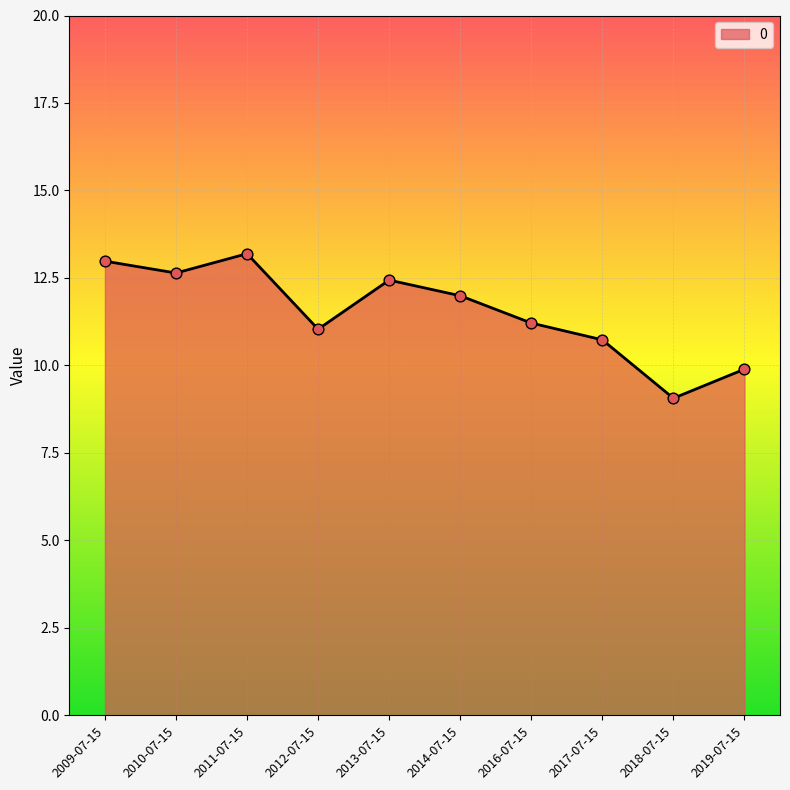

Approximately how many times larger is the value at 2013-07-15 compared to 2009-07-15?

1.0